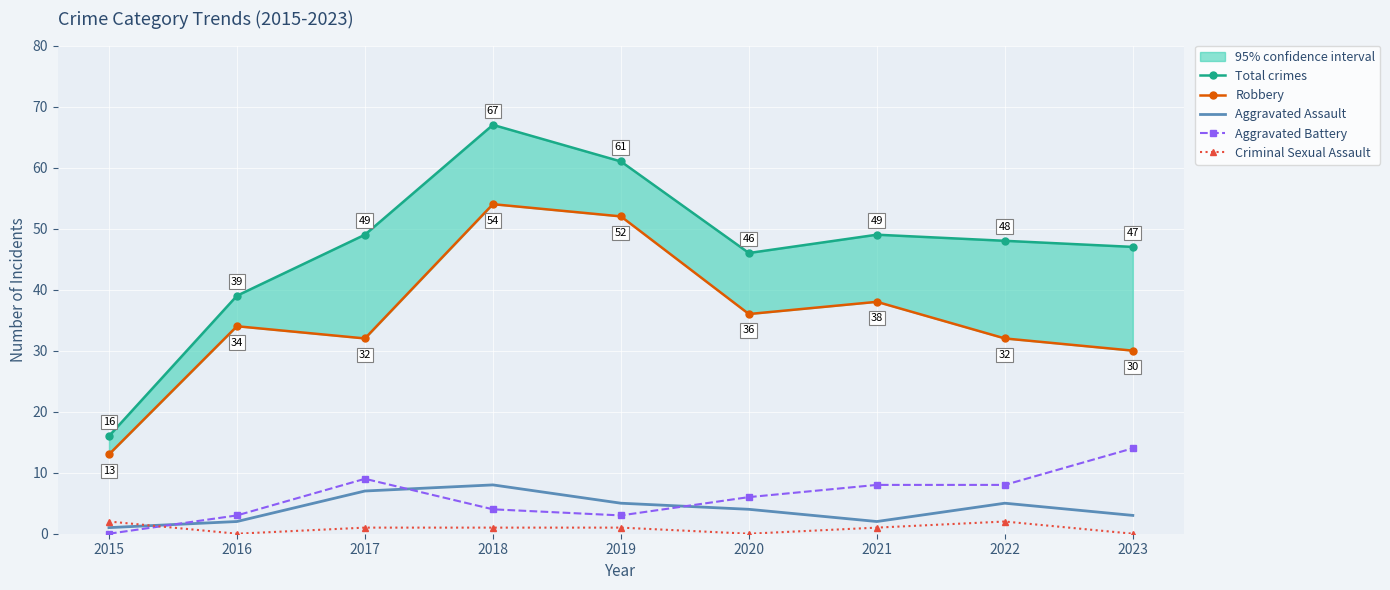

What is the value of the Robbery point at the 8th from the left?

32